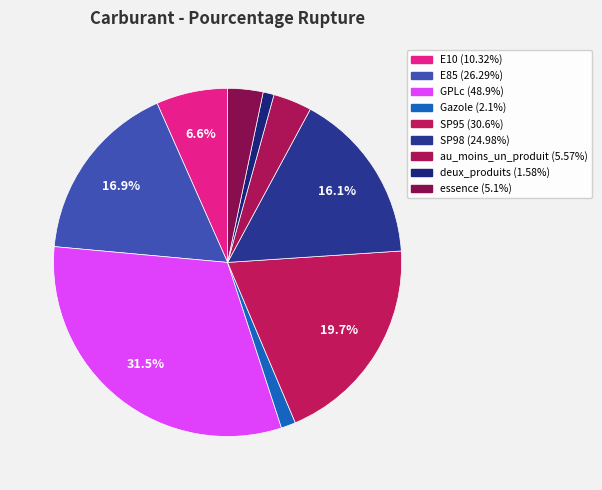

What portion of the pie excludes Gazole?

98.6%